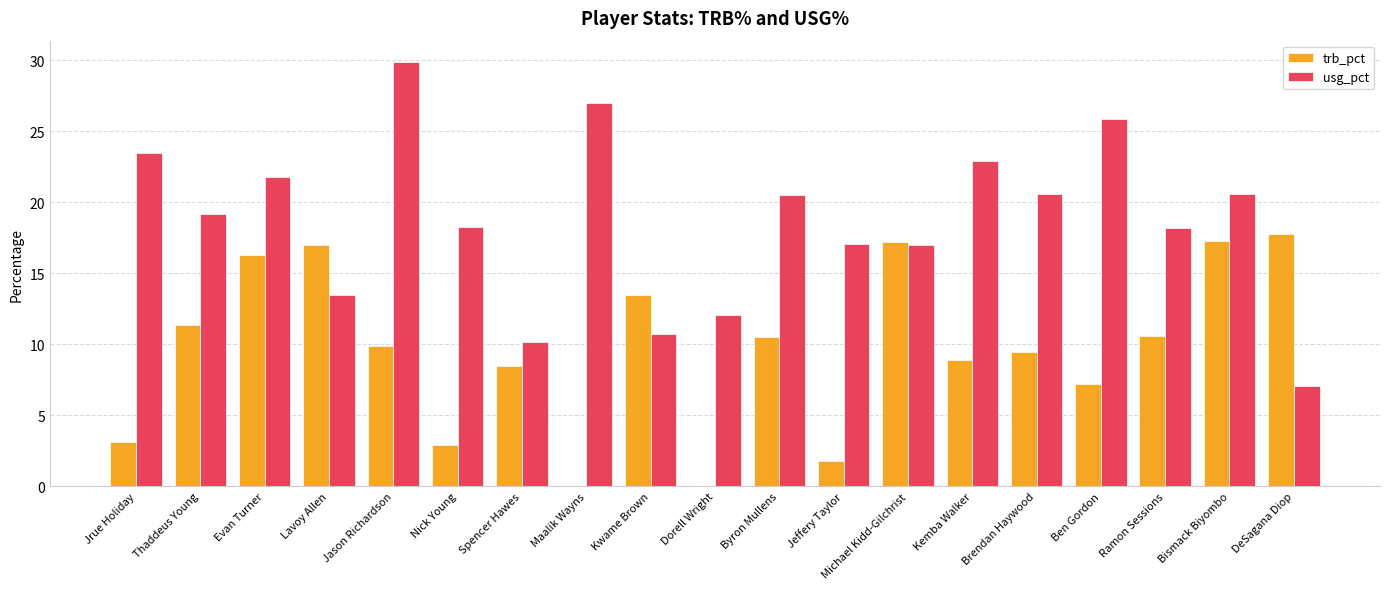

What is the total value across all series at Byron Mullens?

31.0